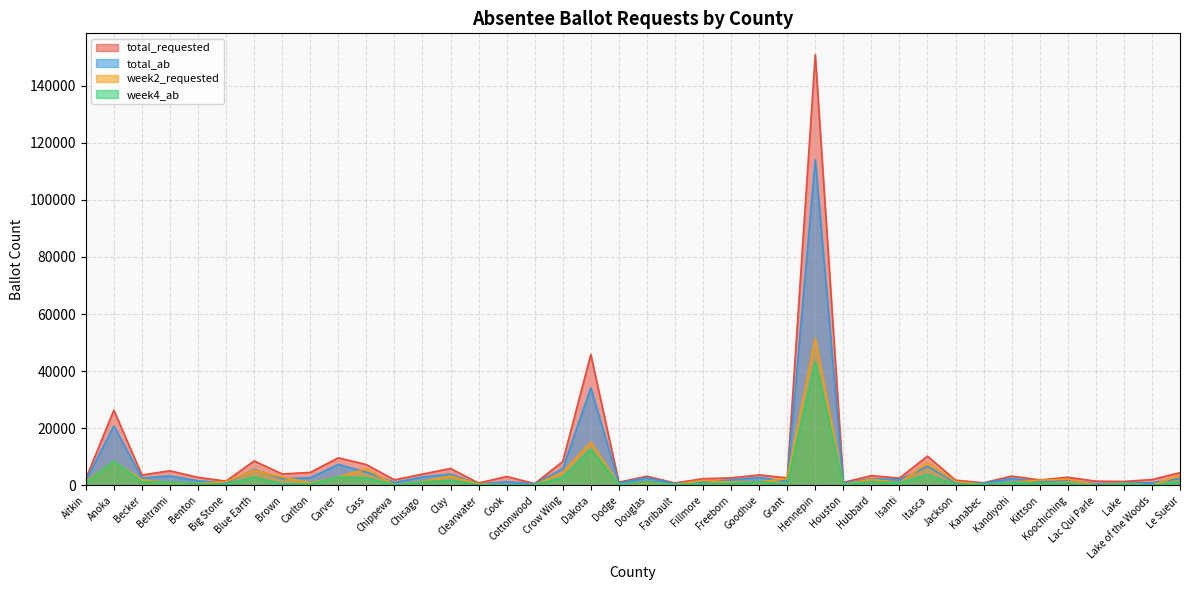

What is the average value of the total_ab series?

6268